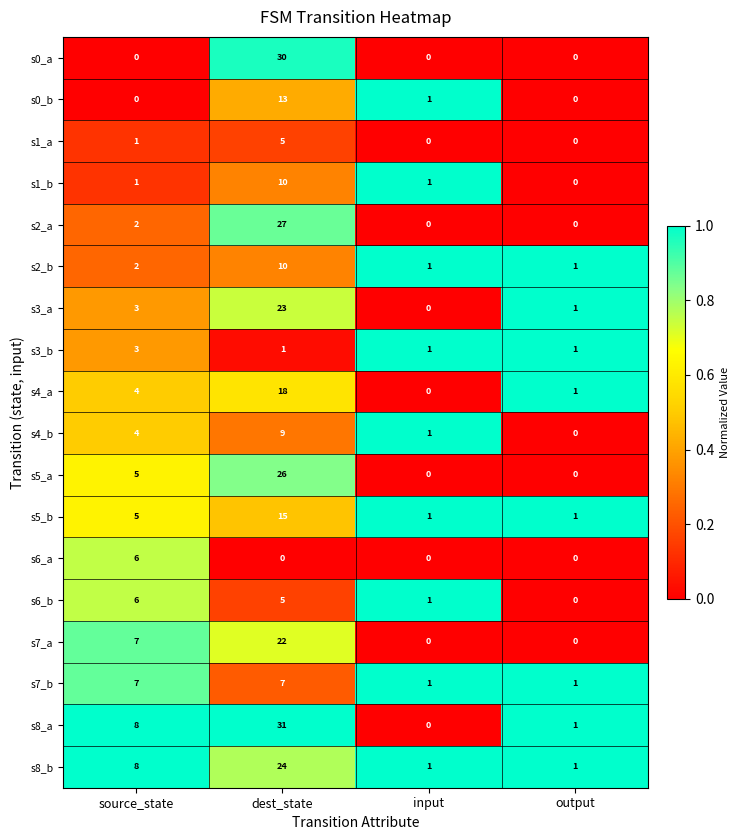

Which series has the largest range (max minus min)?

s8_a